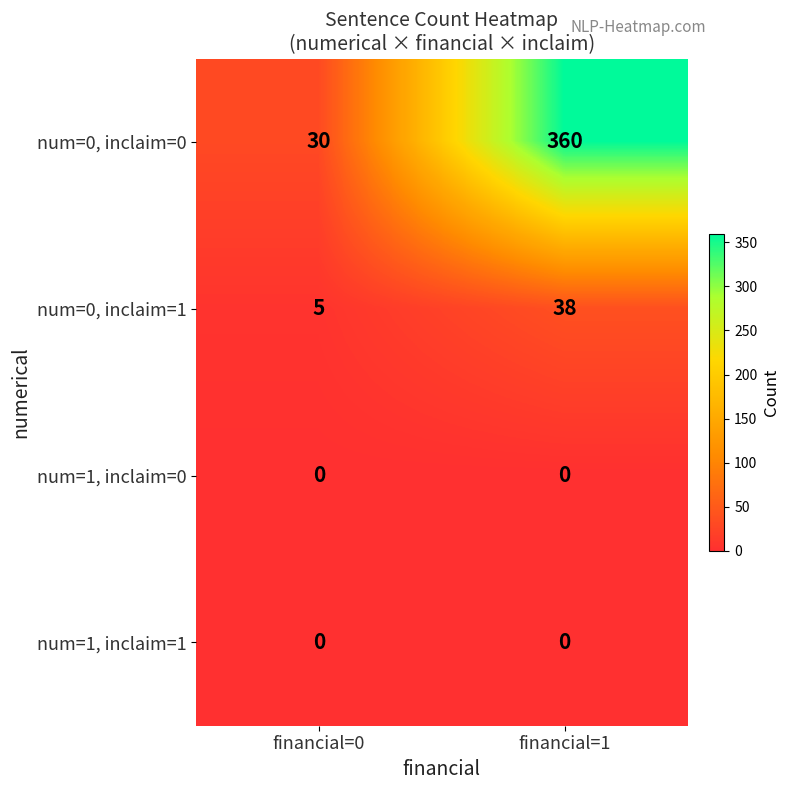

Is the value of num=0, inclaim=1 at financial=1 greater than the value of num=1, inclaim=1 at financial=0?

Yes